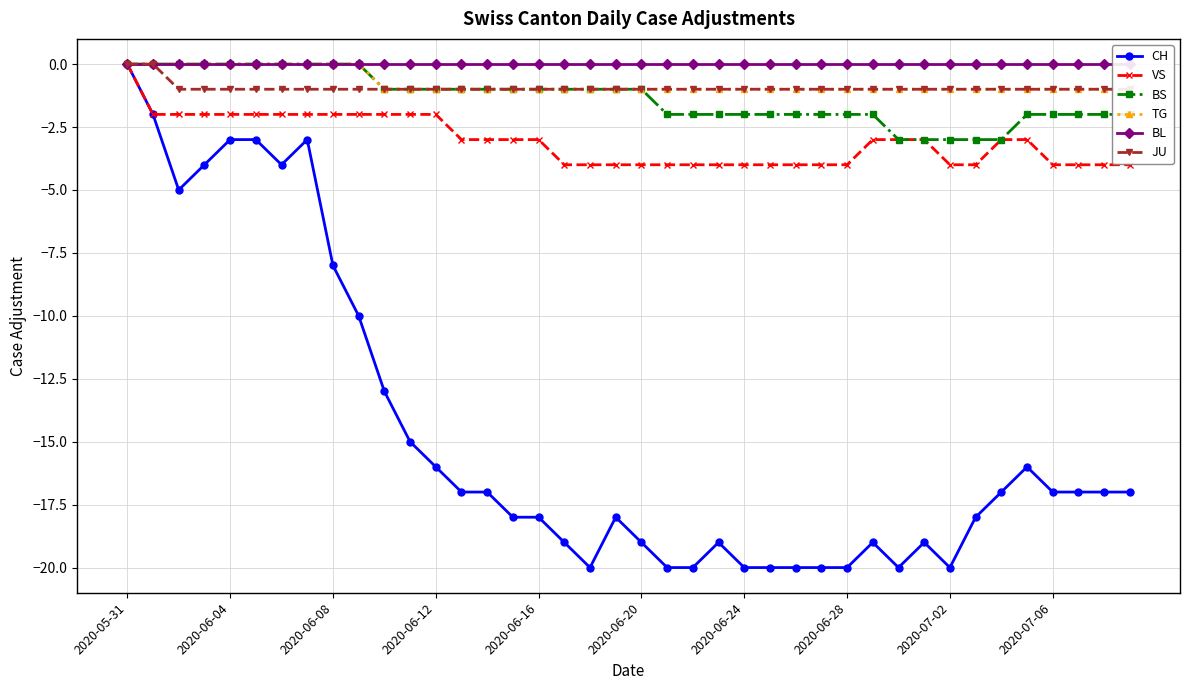

The CH series shows -20 at 2020-06-24. True or false?

True